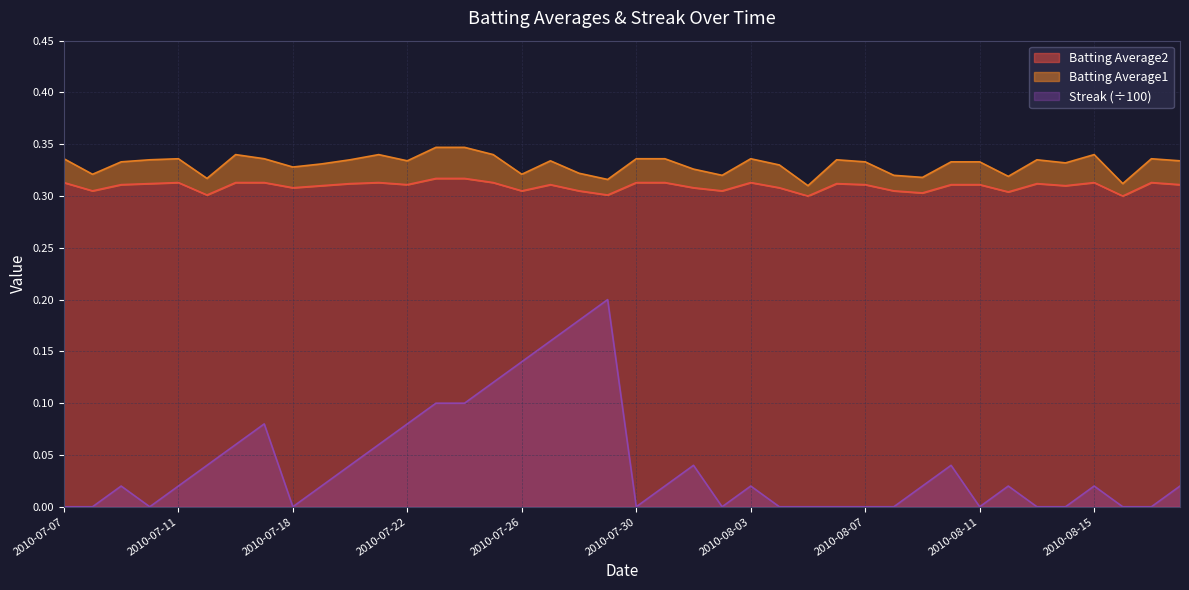

Reading left to right, transcribe all the data shown in this chart.

Batting Average1: 0.3	0.3	0.3	0.3	0.3	0.3	0.3	0.3	0.3	0.3	0.3	0.3	0.3	0.3	0.3	0.3	0.3	0.3	0.3	0.3	0.3	0.3	0.3	0.3	0.3	0.3	0.3	0.3	0.3	0.3	0.3	0.3	0.3	0.3	0.3	0.3	0.3	0.3	0.3	0.3
Batting Average2: 0.3	0.3	0.3	0.3	0.3	0.3	0.3	0.3	0.3	0.3	0.3	0.3	0.3	0.3	0.3	0.3	0.3	0.3	0.3	0.3	0.3	0.3	0.3	0.3	0.3	0.3	0.3	0.3	0.3	0.3	0.3	0.3	0.3	0.3	0.3	0.3	0.3	0.3	0.3	0.3
Streak: 0.0	0.0	0.0	0.0	0.0	0.0	0.1	0.1	0.0	0.0	0.0	0.1	0.1	0.1	0.1	0.1	0.1	0.2	0.2	0.2	0.0	0.0	0.0	0.0	0.0	0.0	0.0	0.0	0.0	0.0	0.0	0.0	0.0	0.0	0.0	0.0	0.0	0.0	0.0	0.0